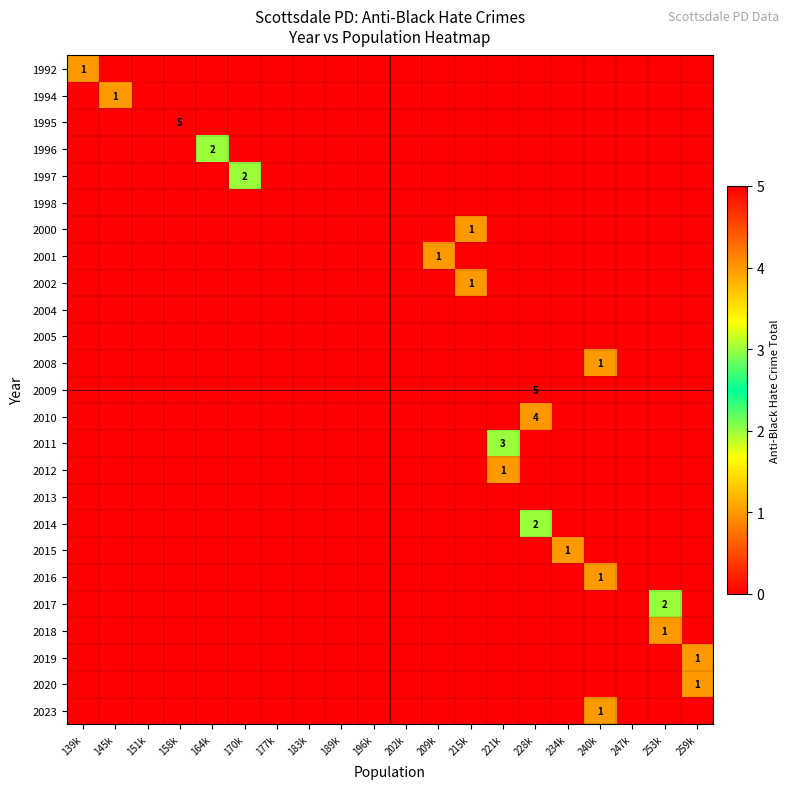

What is the sum of all 2019 values?

1